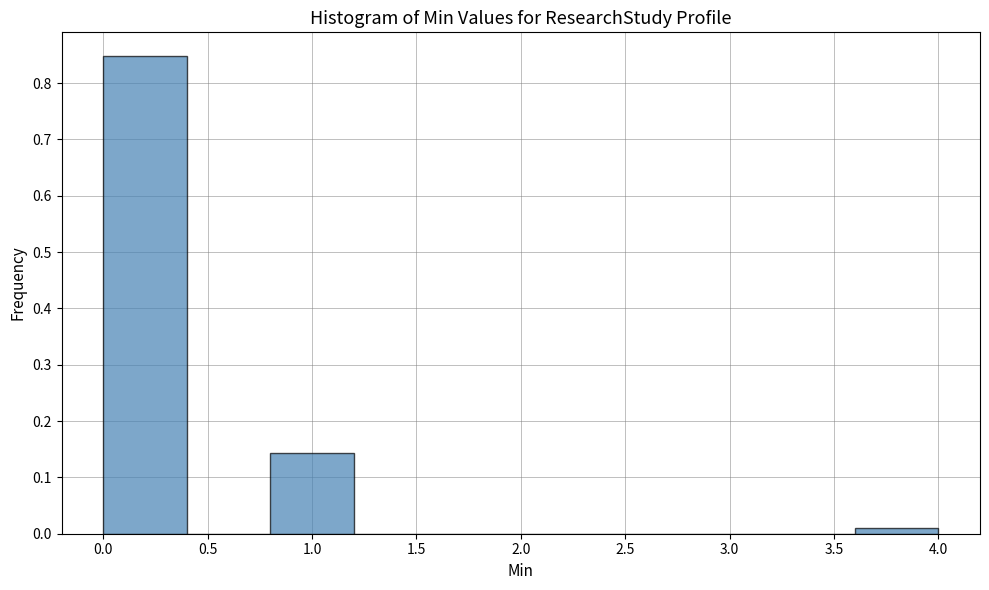

Reading left to right, transcribe this chart: for each bar, give the range it covers on the x-axis and its height. The values are not printed on the chart, so give them approximately, as read against the axis.

0.0 to 0.4: 0.85
0.4 to 0.8: 0
0.8 to 1.2: 0.14
1.2 to 1.6: 0
1.6 to 2.0: 0
2.0 to 2.4: 0
2.4 to 2.8: 0
2.8 to 3.2: 0
3.2 to 3.6: 0
3.6 to 4.0: under 0.01